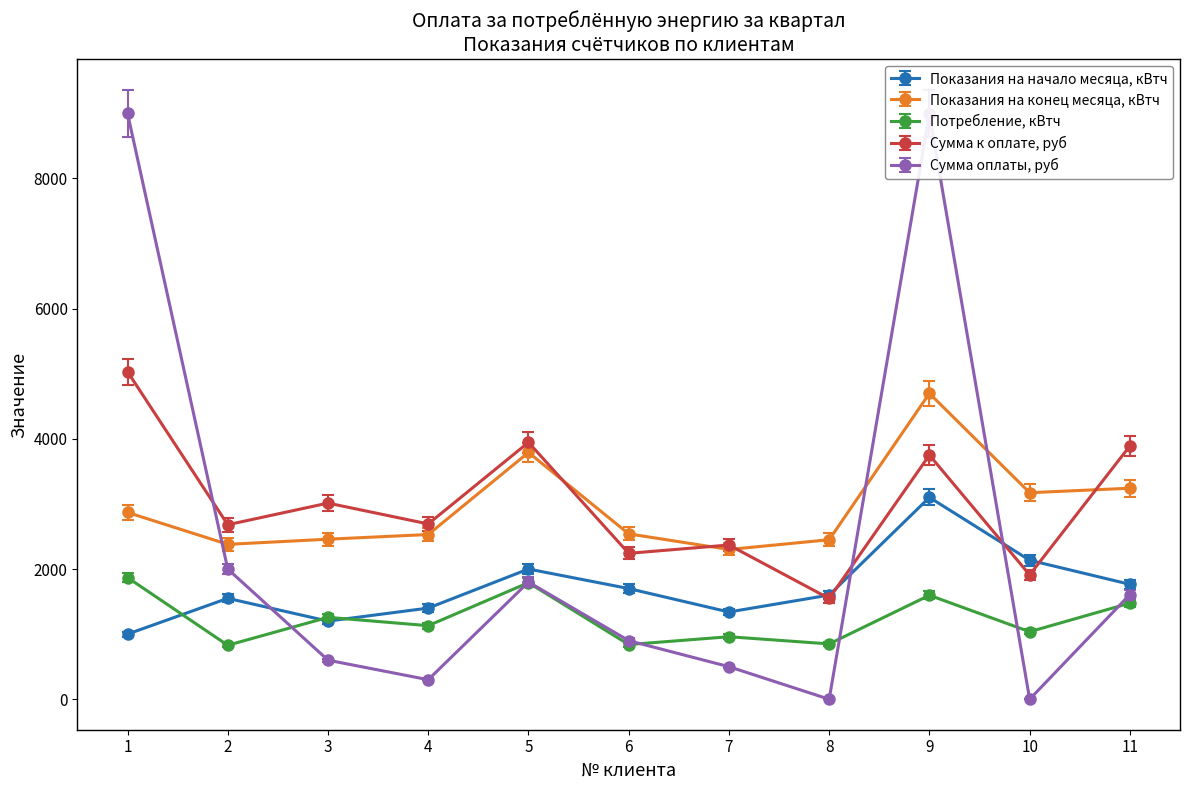

Count the number of data series in this chart.

5